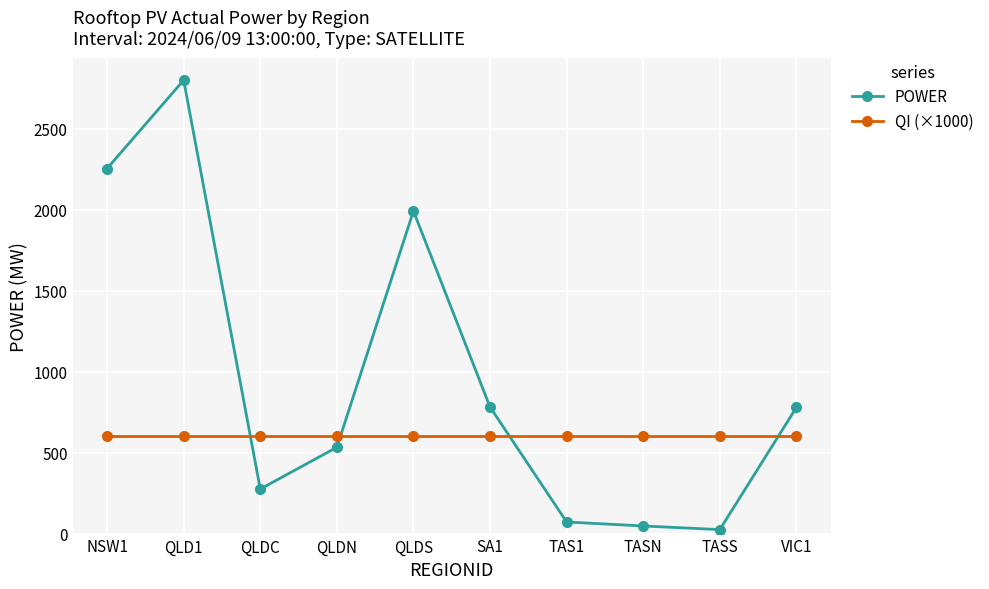

Between QLD1 and TASN, which series saw the biggest shift?

POWER